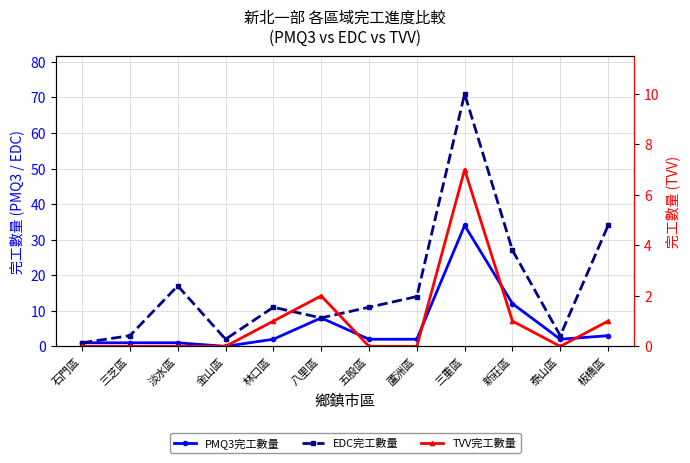

Which series has the largest total across all categories?

EDC完工數量